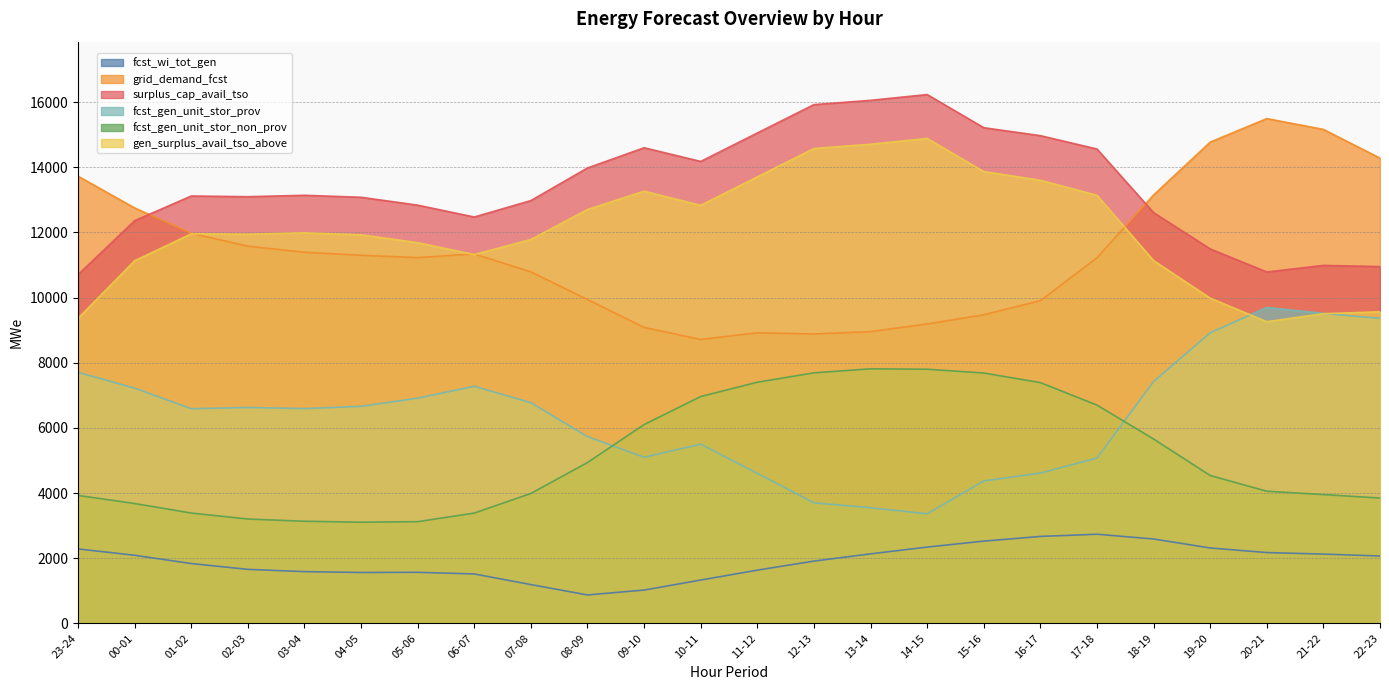

What are all the series names shown in the legend?

fcst_wi_tot_gen, grid_demand_fcst, surplus_cap_avail_tso, fcst_gen_unit_stor_prov, fcst_gen_unit_stor_non_prov, gen_surplus_avail_tso_above